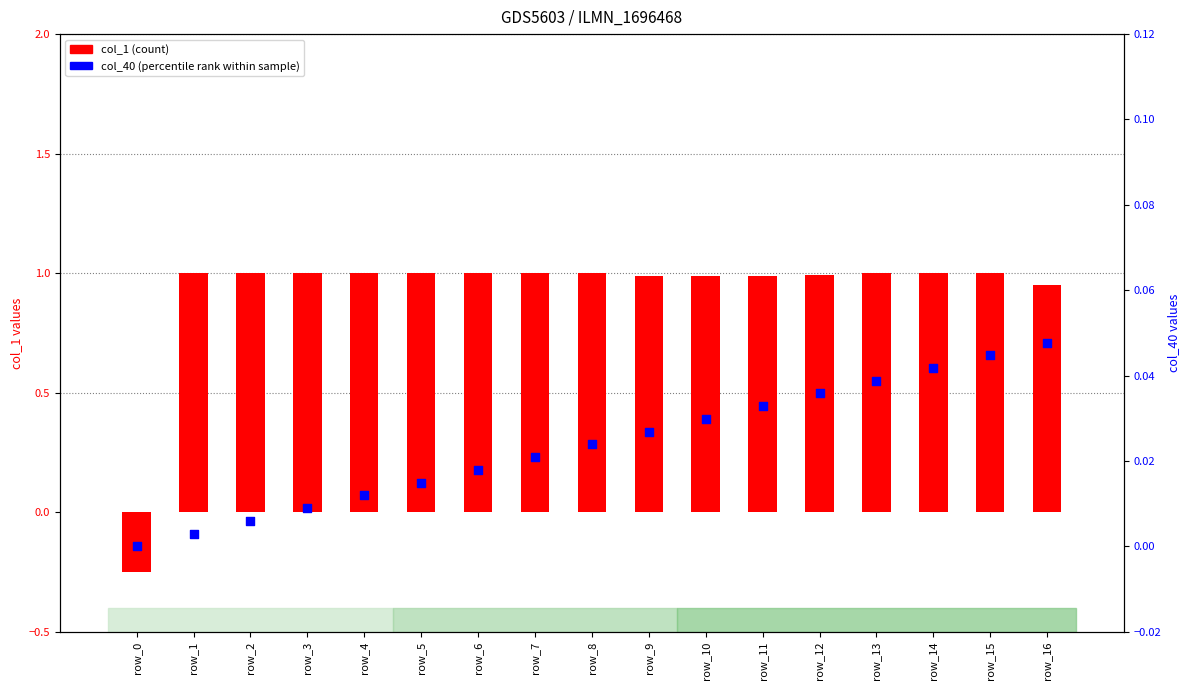

Is the value of col_40 (percentile rank) at row_1 greater than the value of col_1 (count) at row_4?

No